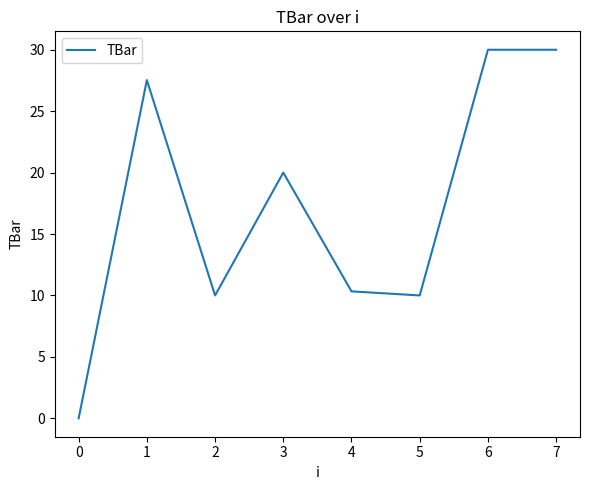

What is the difference between the values at 0 and 6?

30.0